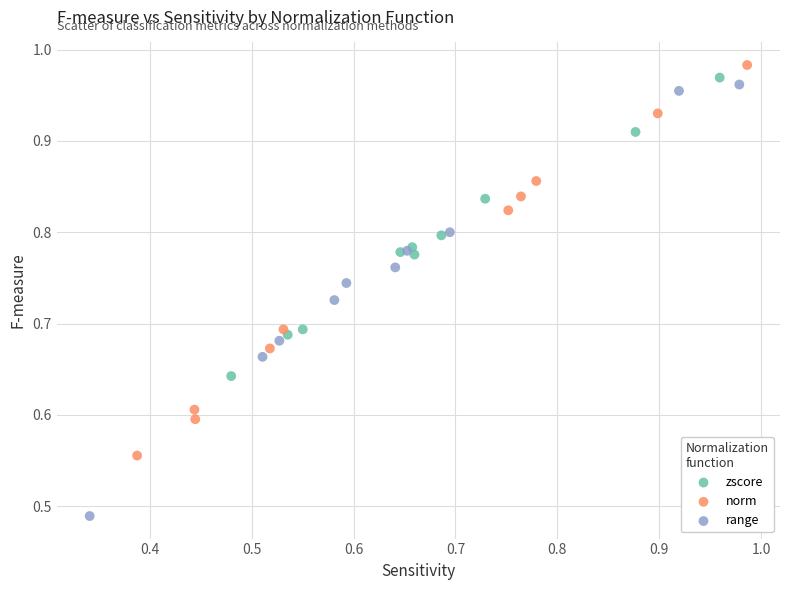

Which series reaches the minimum Y coordinate?

range